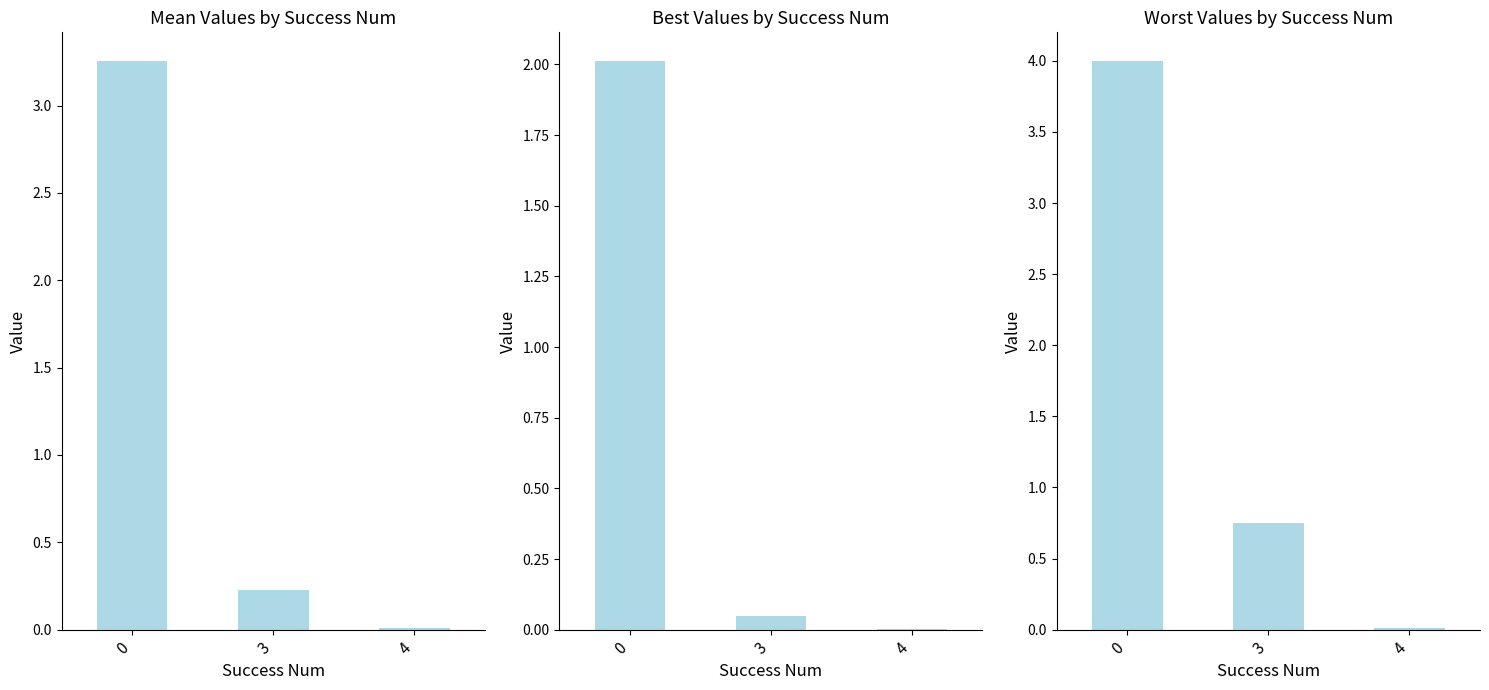

At how many categories does at least one series exceed 1?

1